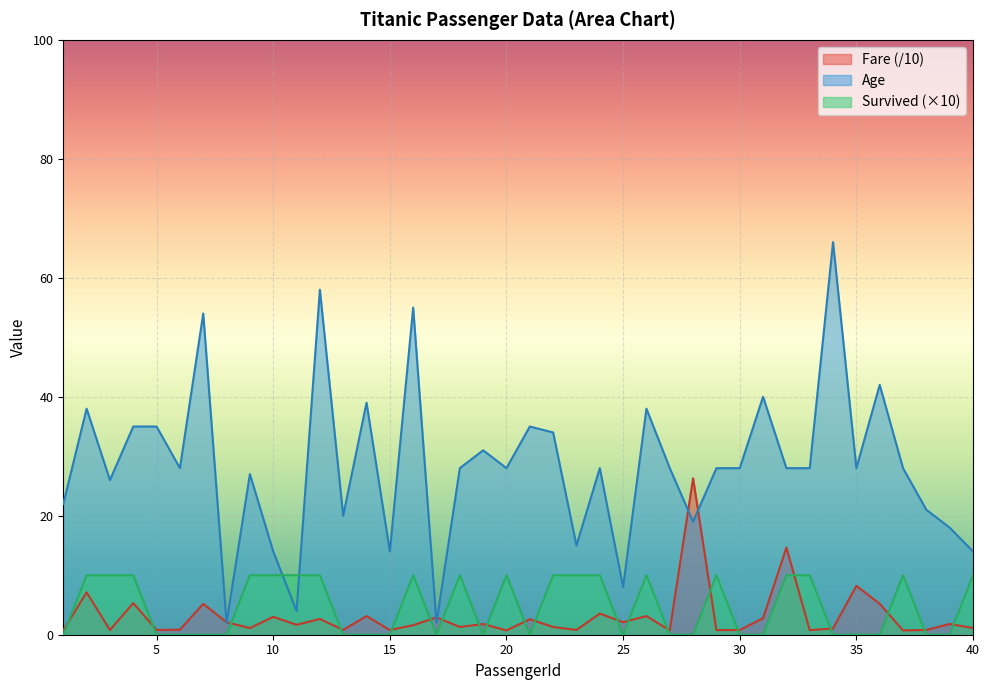

What is the value of the Fare point at the 34th from the left?

1.1